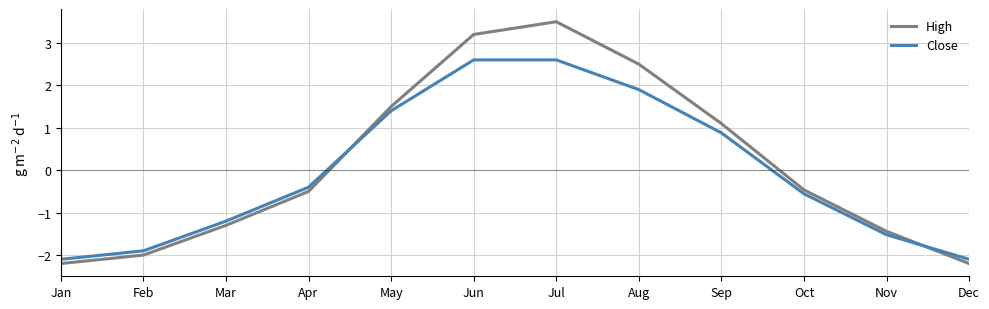

Which category has the highest value across all series?

Jul